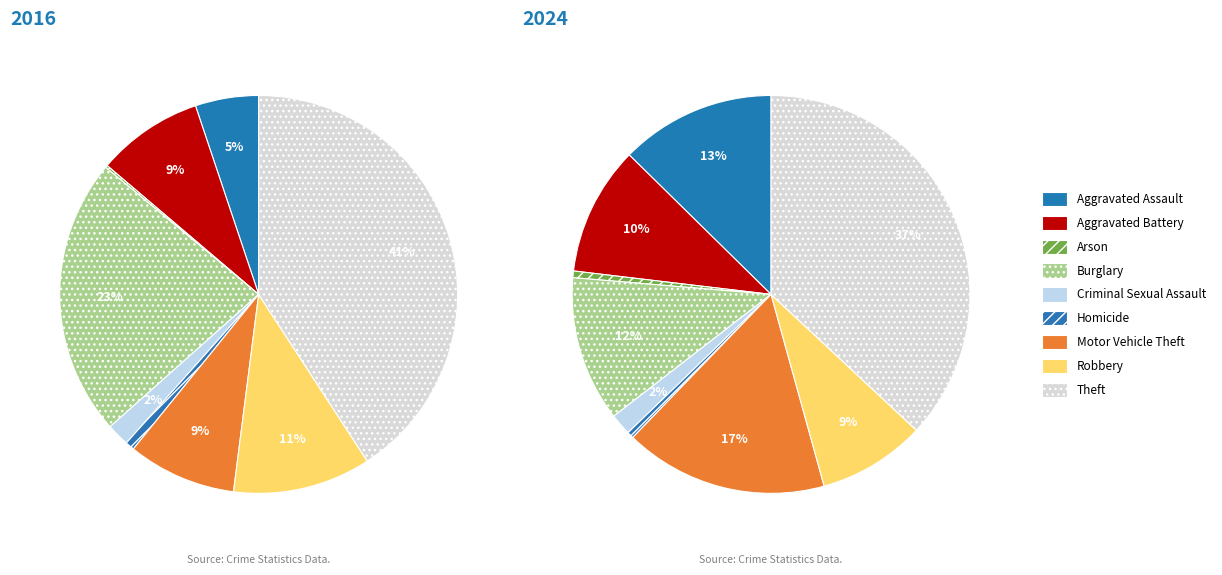

Between 7 and 2, which is larger?

7